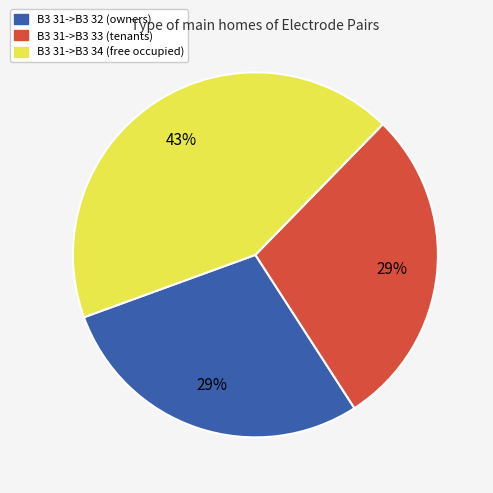

To the nearest percent, what portion does B3 31->B3 32 represent?

29%